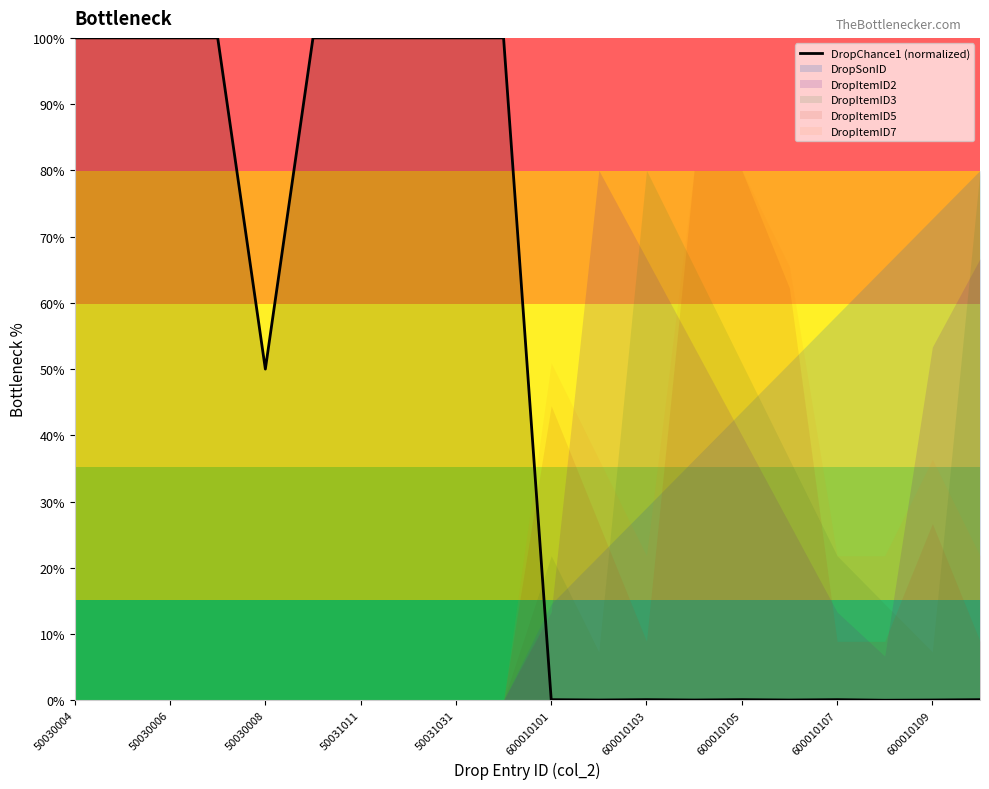

What is the highest value of the DropChance1 (normalized) series?

100.0